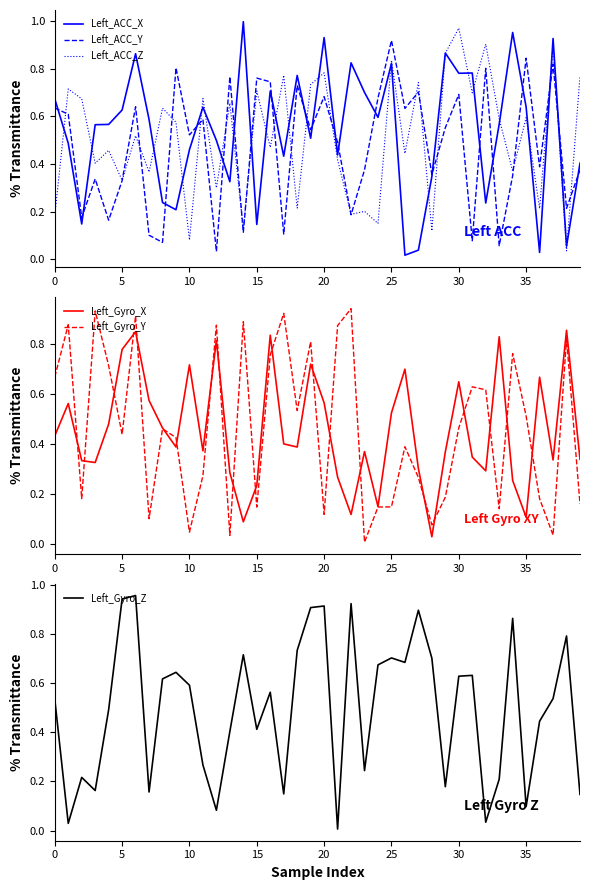

What is the average value of the Left_ACC_Y series?

0.5